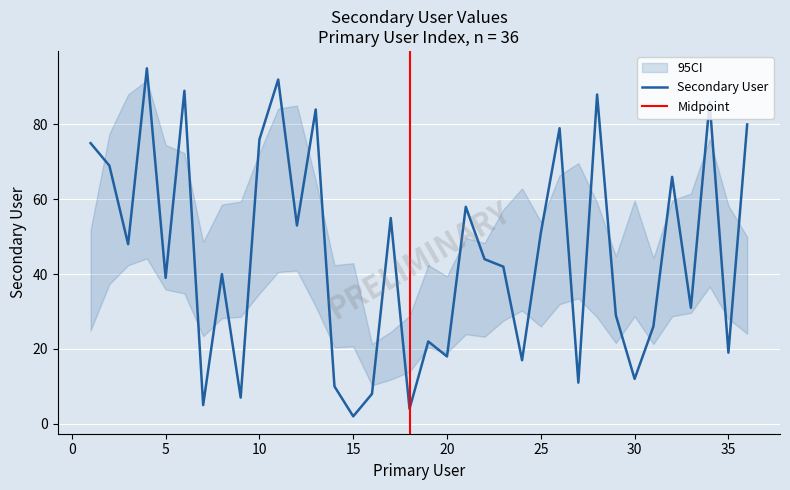

The chart shows a value of 13 at 35. True or false?

False